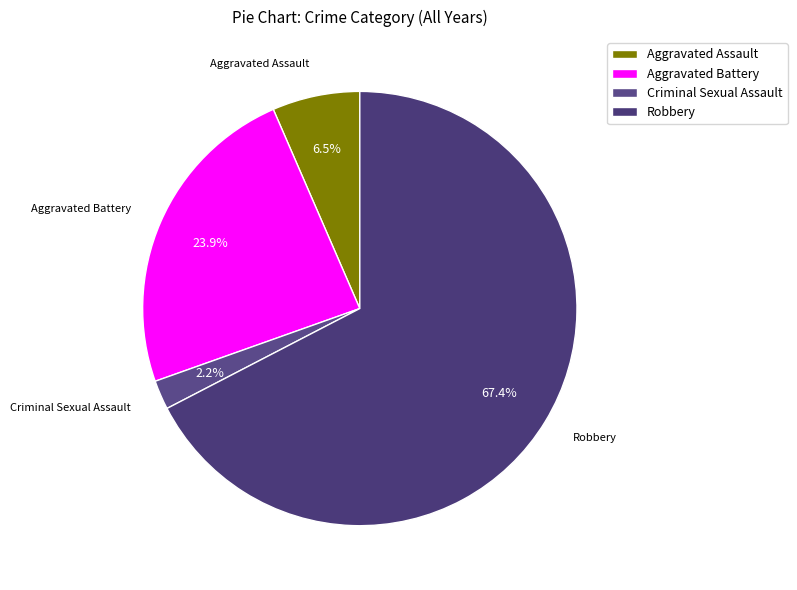

What is the largest slice in the pie chart?

Robbery